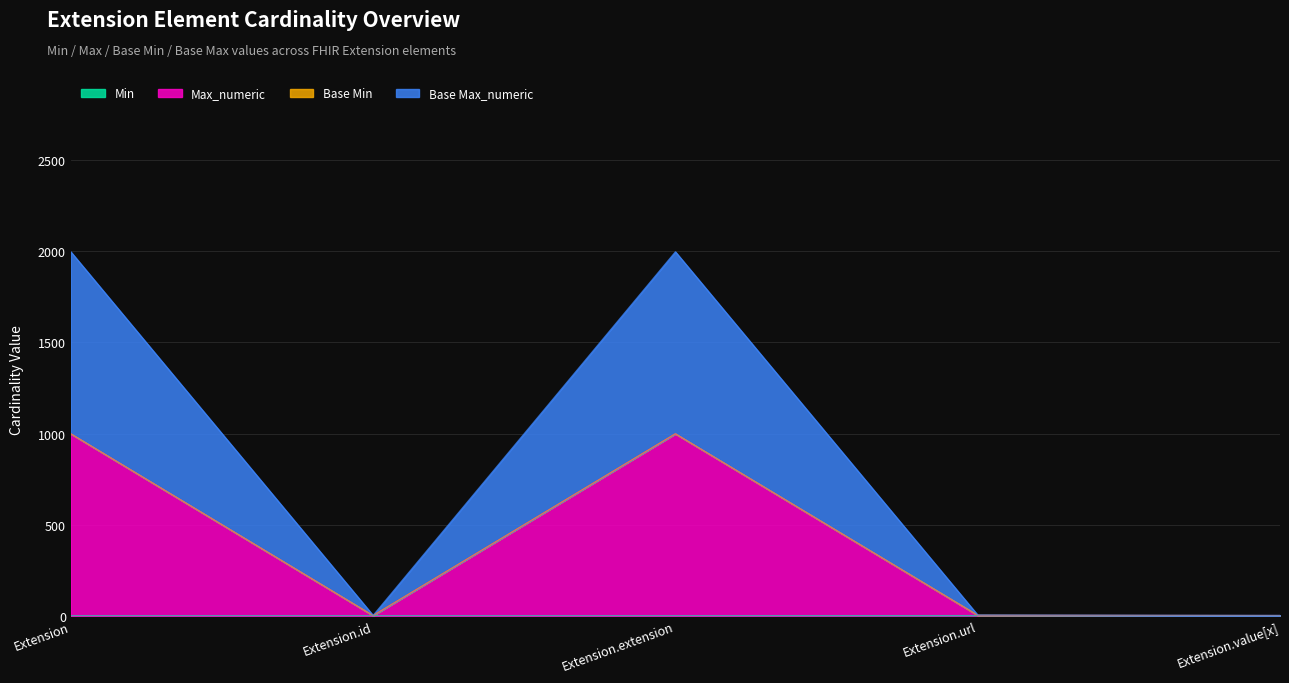

What is the average value of the Base Max_numeric series?

801